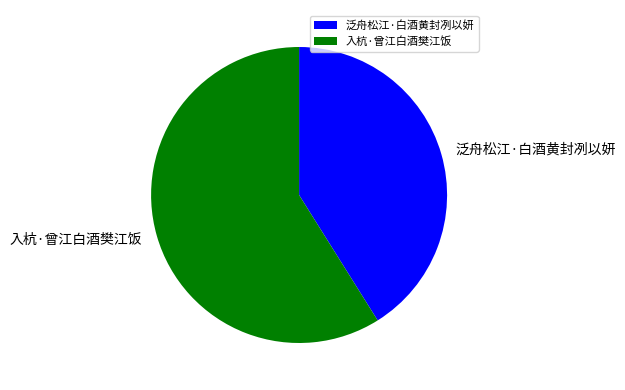

Which slice is the smallest?

泛舟松江·白酒黄封冽以妍